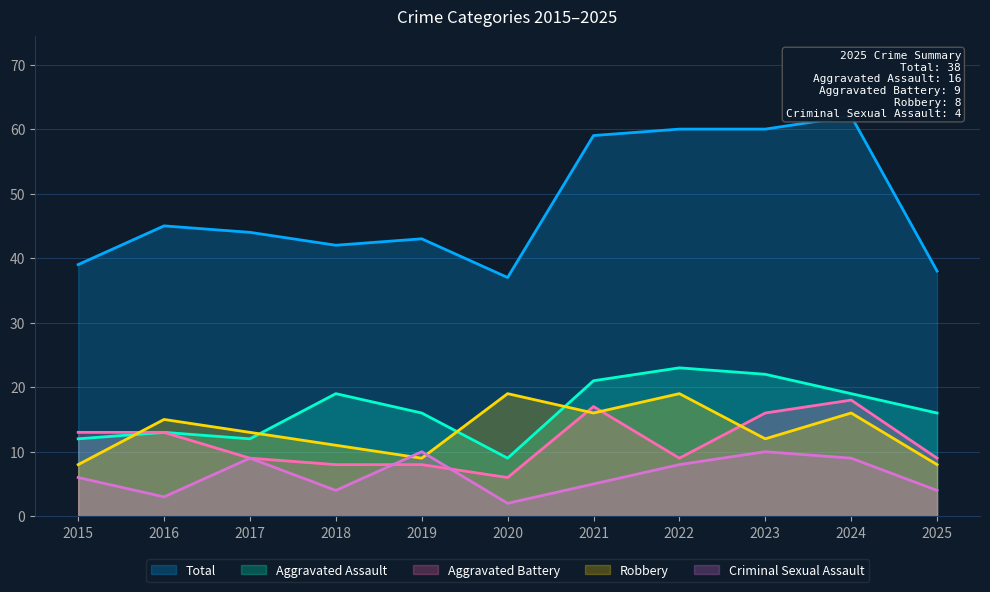

What is the greatest value displayed?

62